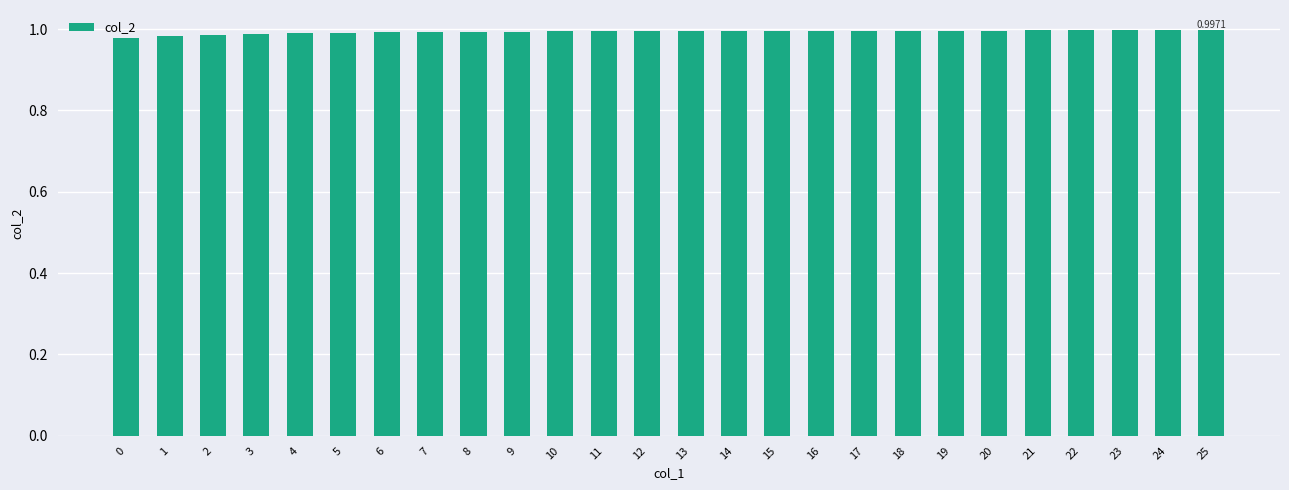

True or false: the data shows 1.0 at 3.

True